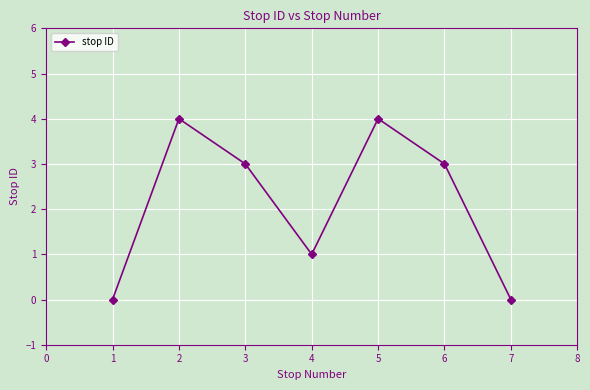

Reading right to left, what are all the values shown in this chart?

7=0	6=3	5=4	4=1	3=3	2=4	1=0